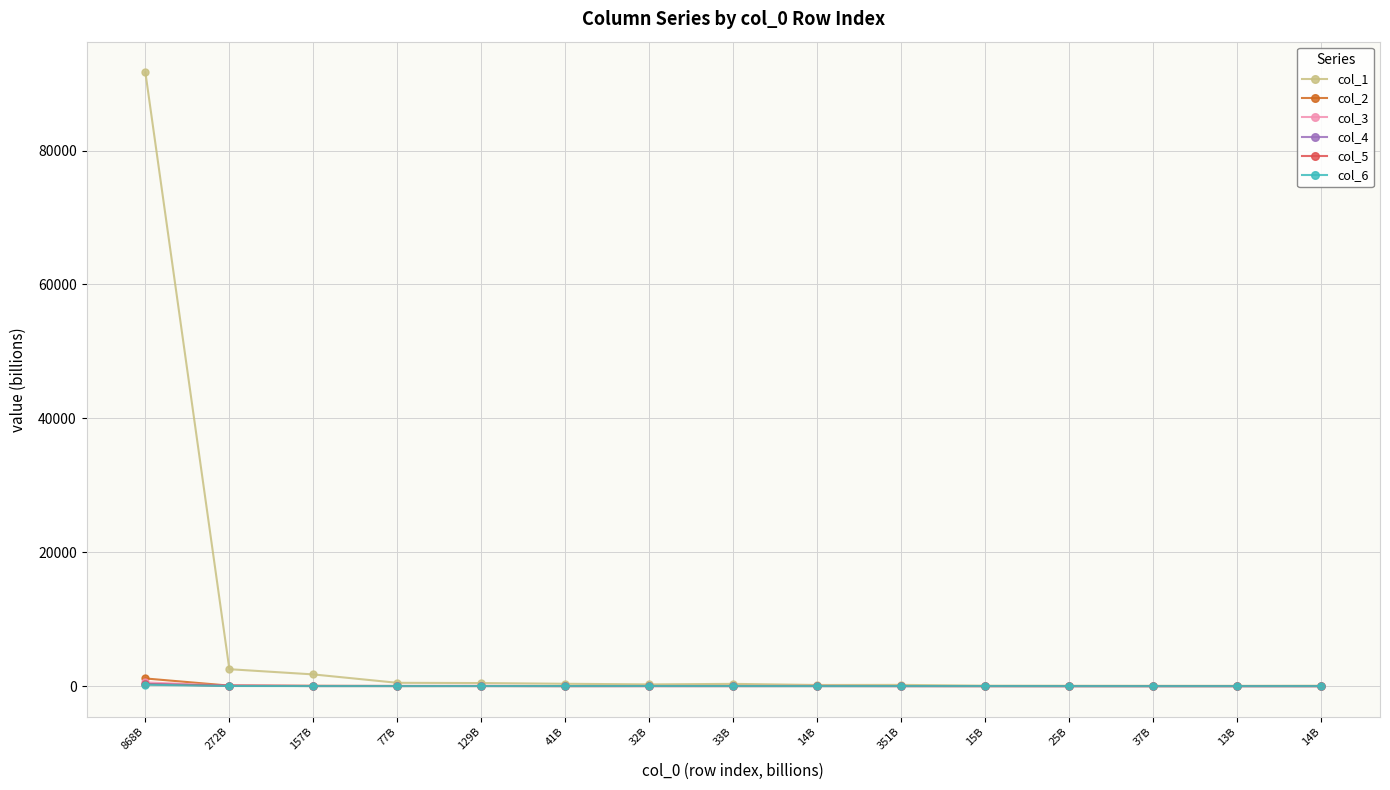

What are all the series names shown in the legend?

col_1, col_2, col_3, col_4, col_5, col_6